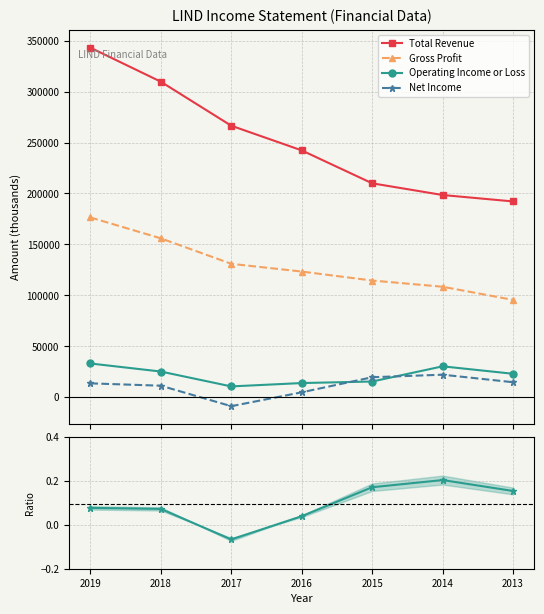

Is this an area chart (filled region under the line)?

No